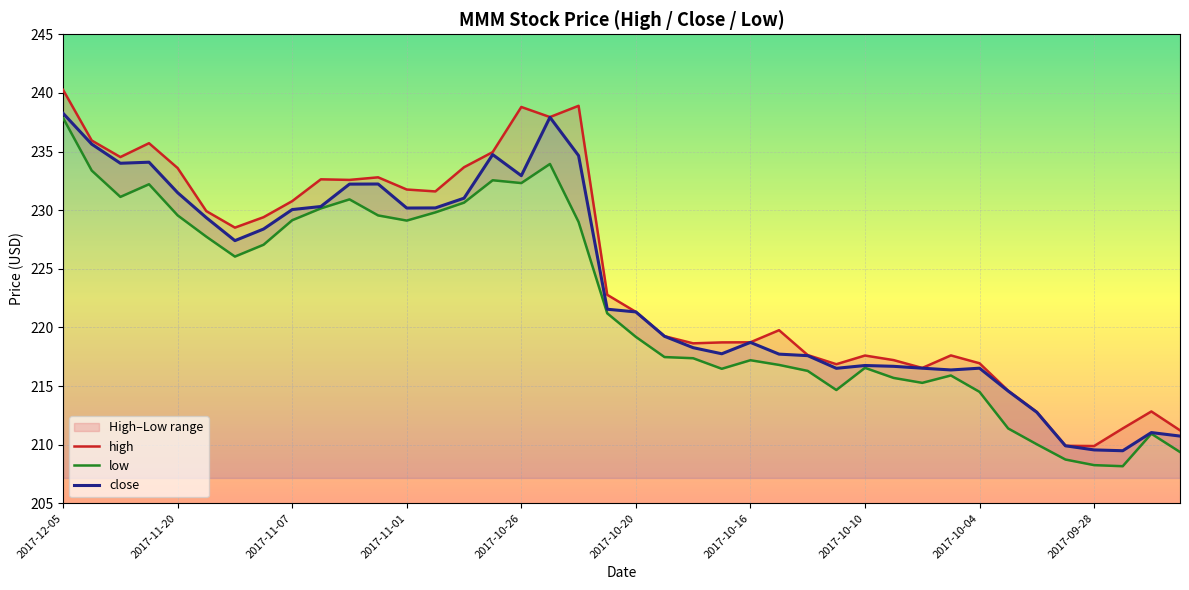

What is the difference between the high values at 2017-10-09 and 2017-10-18?

1.4